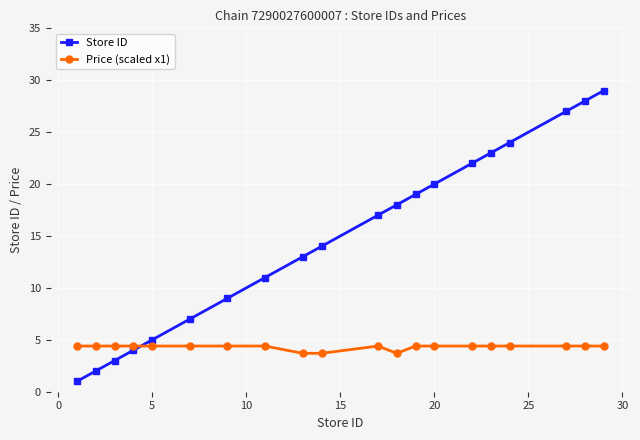

How many series are shown in this chart?

2